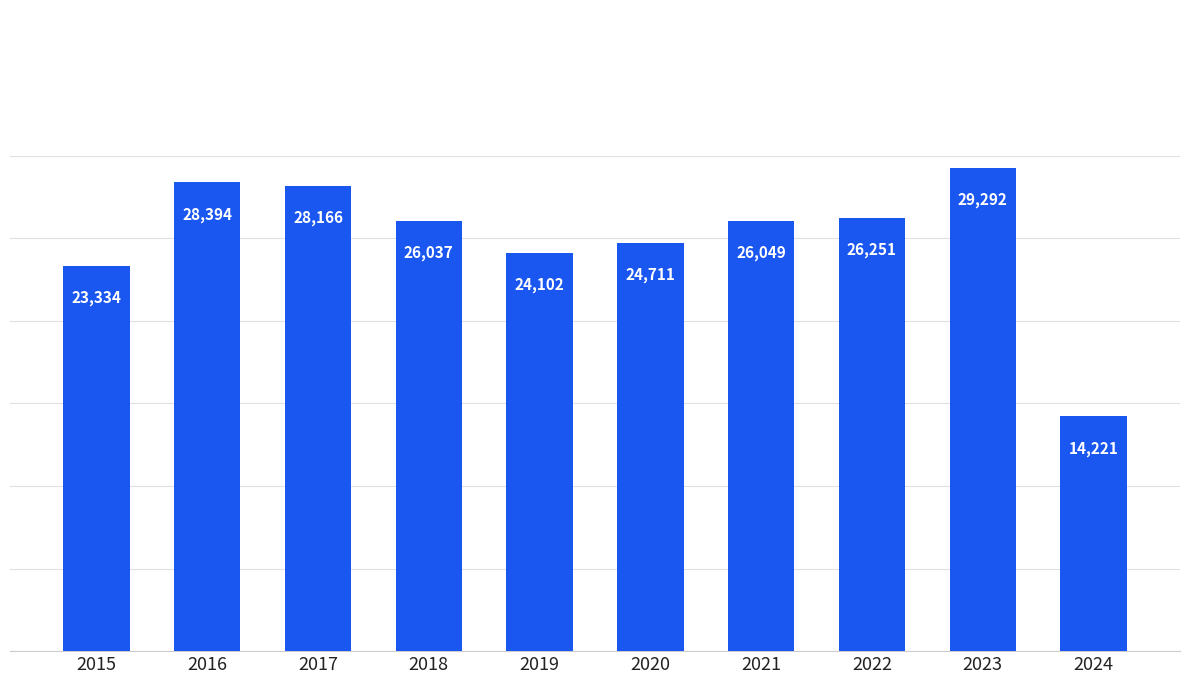

Reading left to right, extract all data points from this chart.

2015=23334	2016=28394	2017=28166	2018=26037	2019=24102	2020=24711	2021=26049	2022=26251	2023=29292	2024=14221